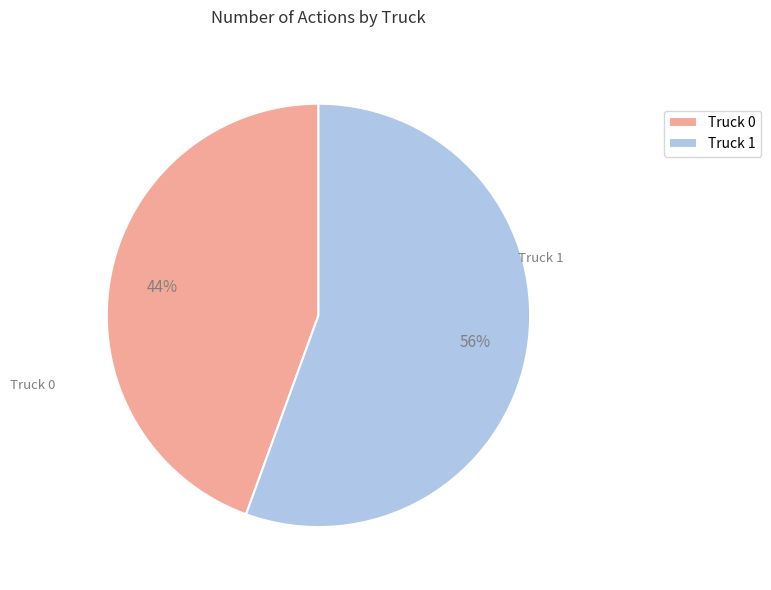

Rank the categories by value from lowest to highest.

Truck 0, Truck 1